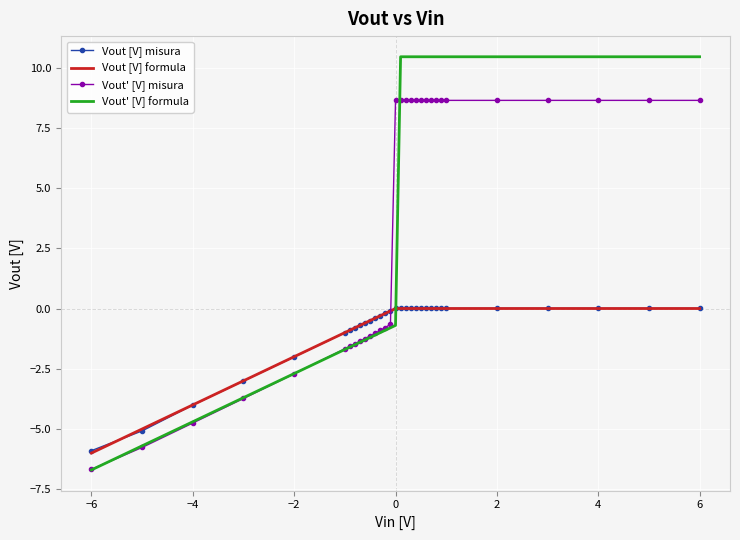

Which series has the widest spread of values?

Vout' [V] formula